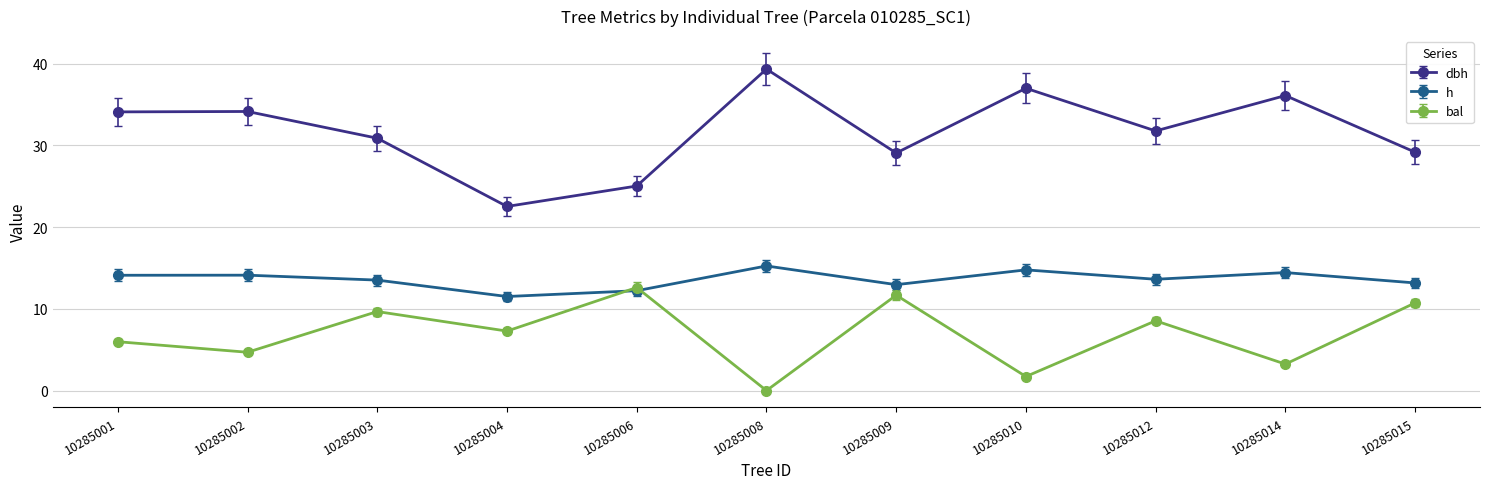

What is the value of the bal point at the 7th from the left?

11.7